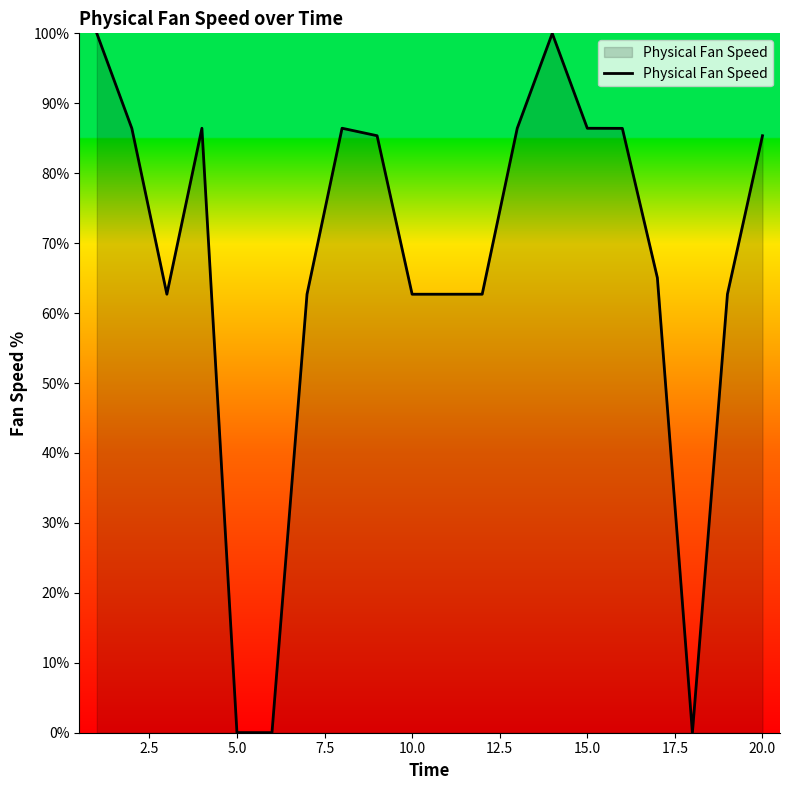

What is the maximum value shown in the chart?

100.0